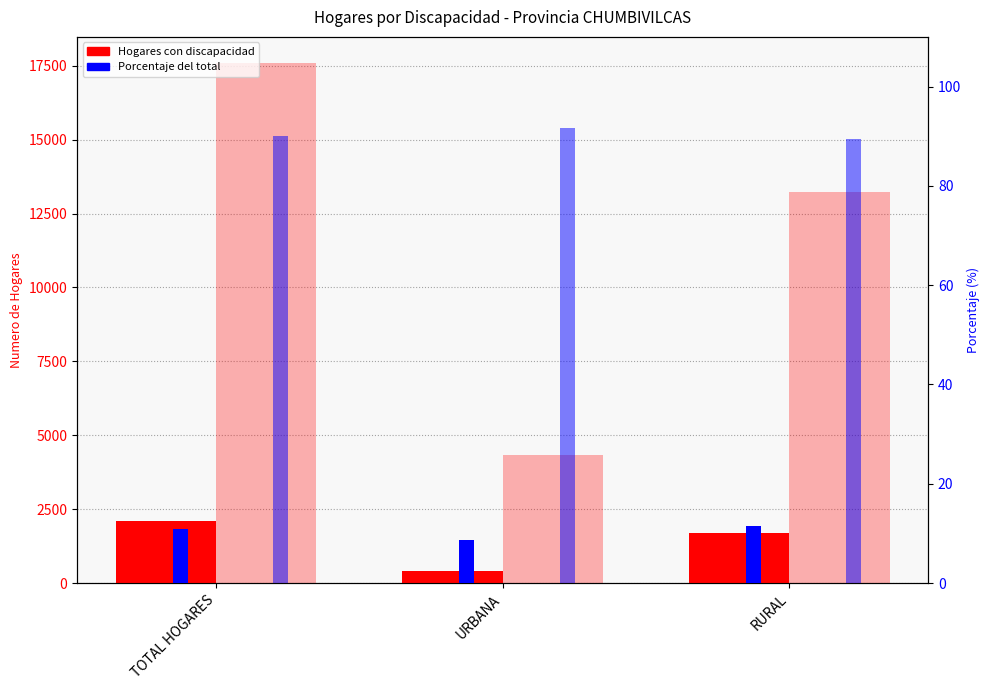

What is the smallest value displayed?

8.7